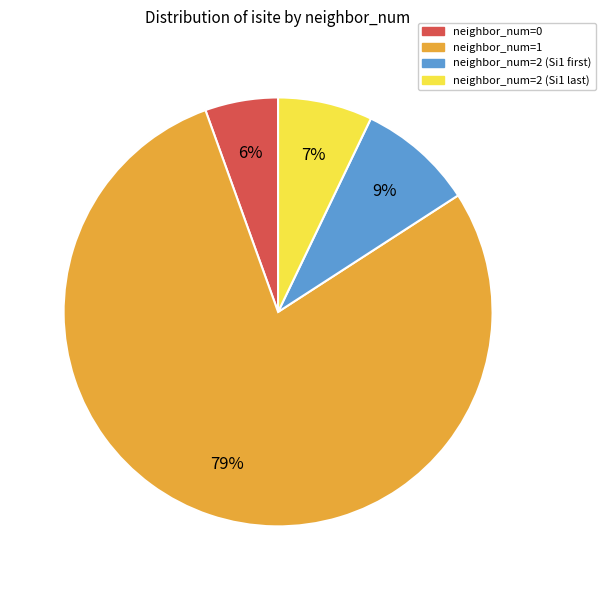

To the nearest percent, what is the average slice percentage?

25%